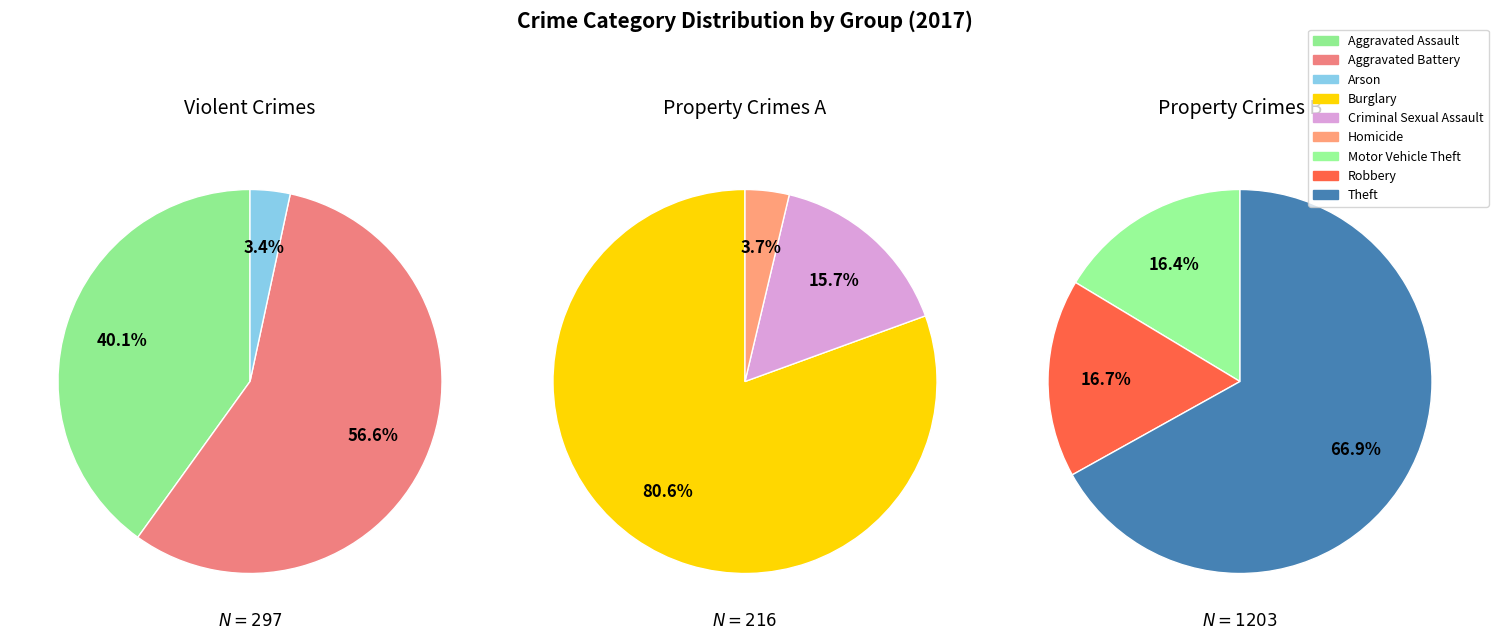

What portion of the pie excludes Aggravated Battery?

90.2%